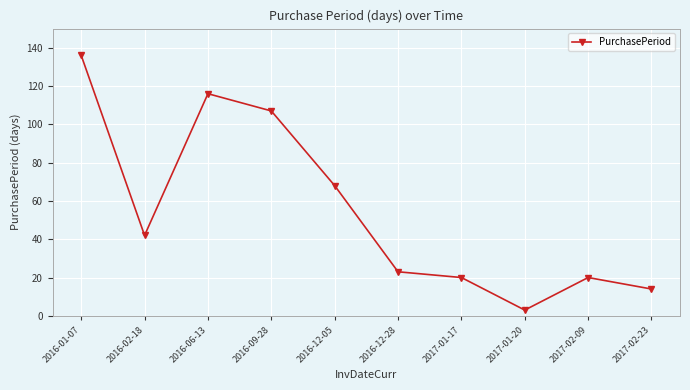

What is the minimum value shown in the chart?

3